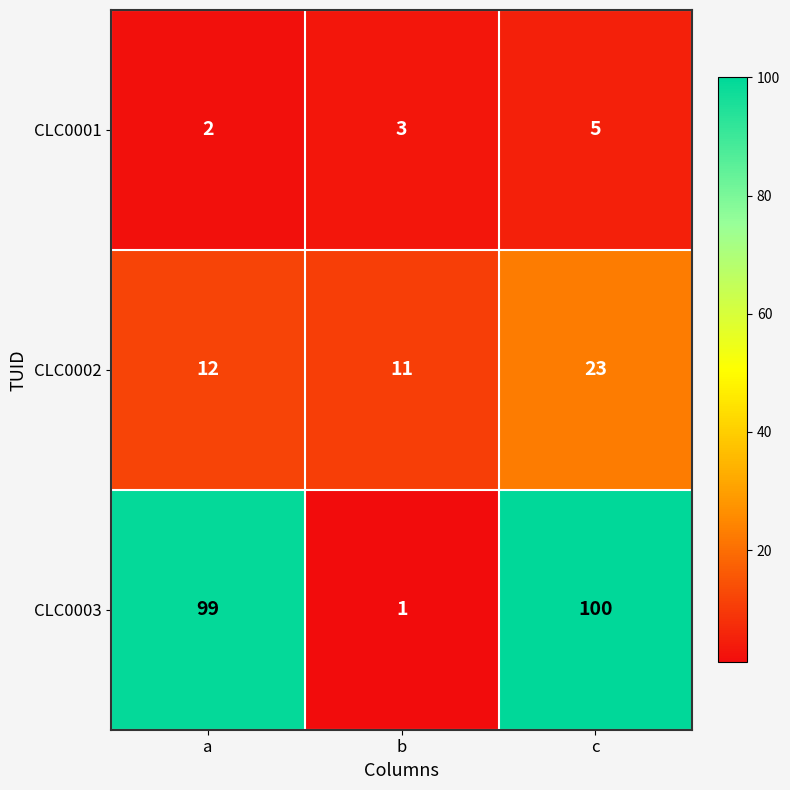

Count the number of data series in this chart.

3